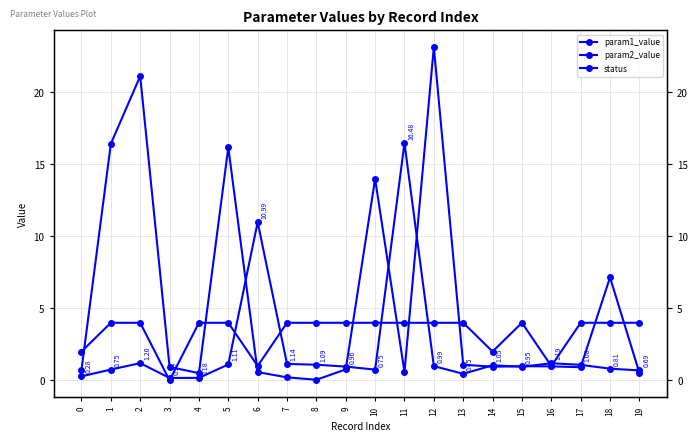

Is the value of param2_value at 4 greater than the value of status at 10?

No